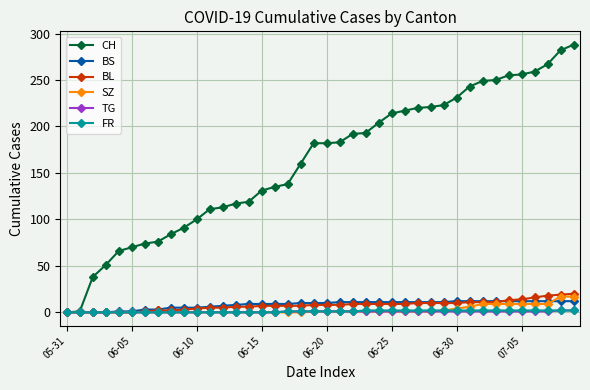

What is the maximum value shown in the chart?

288